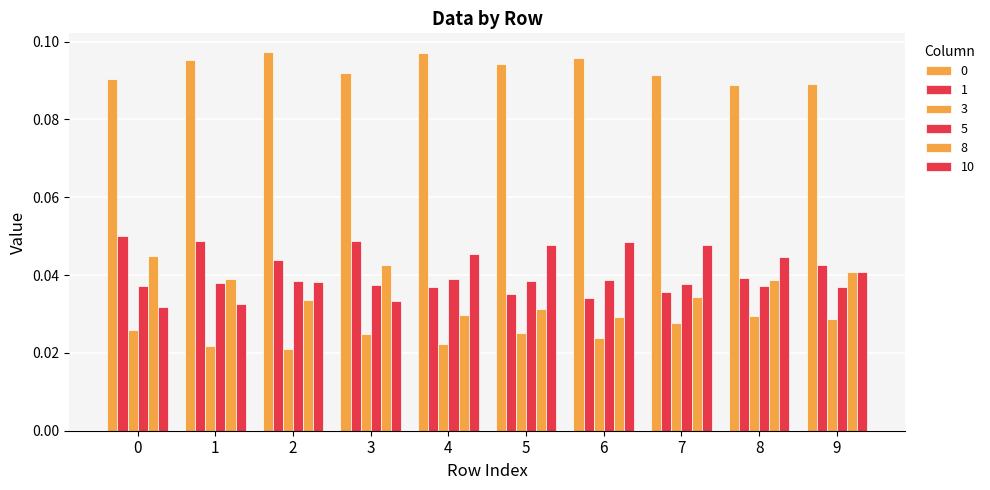

How many categories are shown in the chart?

10